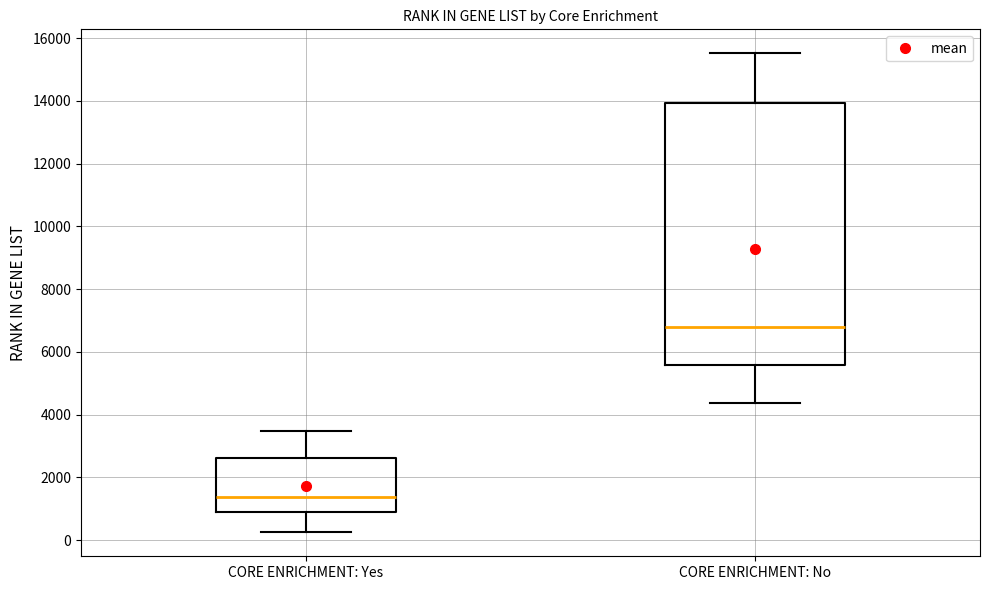

Reading left to right, read every box against the y-axis: the position of its median line, the range the box covers, and the ends of its whiskers. The values are not printed on the chart, so give them approximately, as read against the axis.

CORE ENRICHMENT: Yes: median 1400, box 1000 to 2600, whiskers 200 to 3400
CORE ENRICHMENT: No: median 6800, box 5600 to 14000, whiskers 4400 to 15600